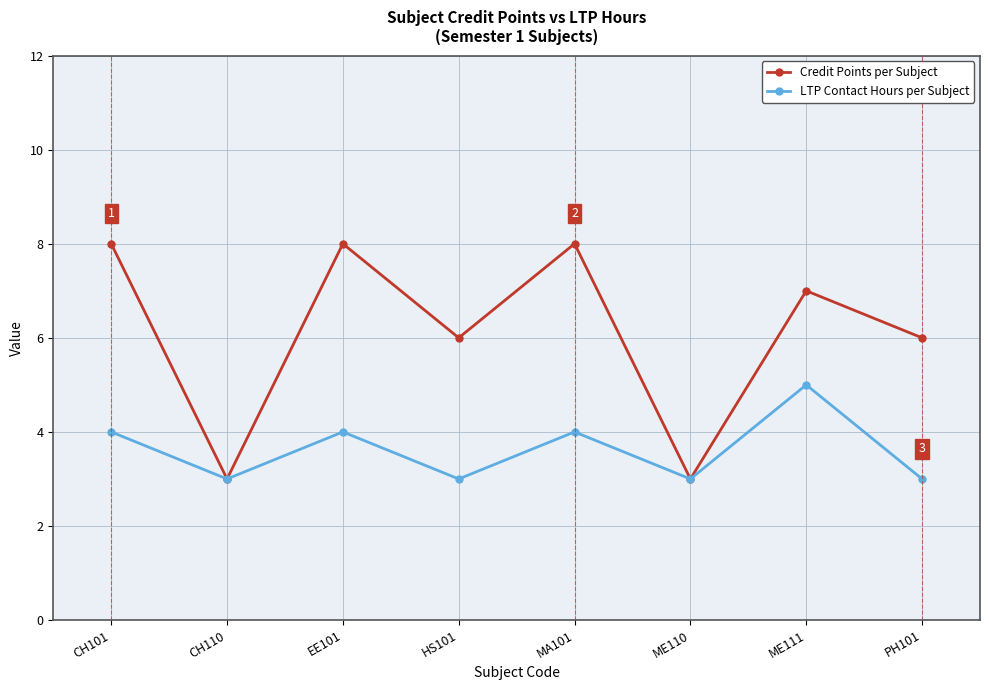

Is it true that LTP Contact Hours per Subject equals 3 at MA101?

False